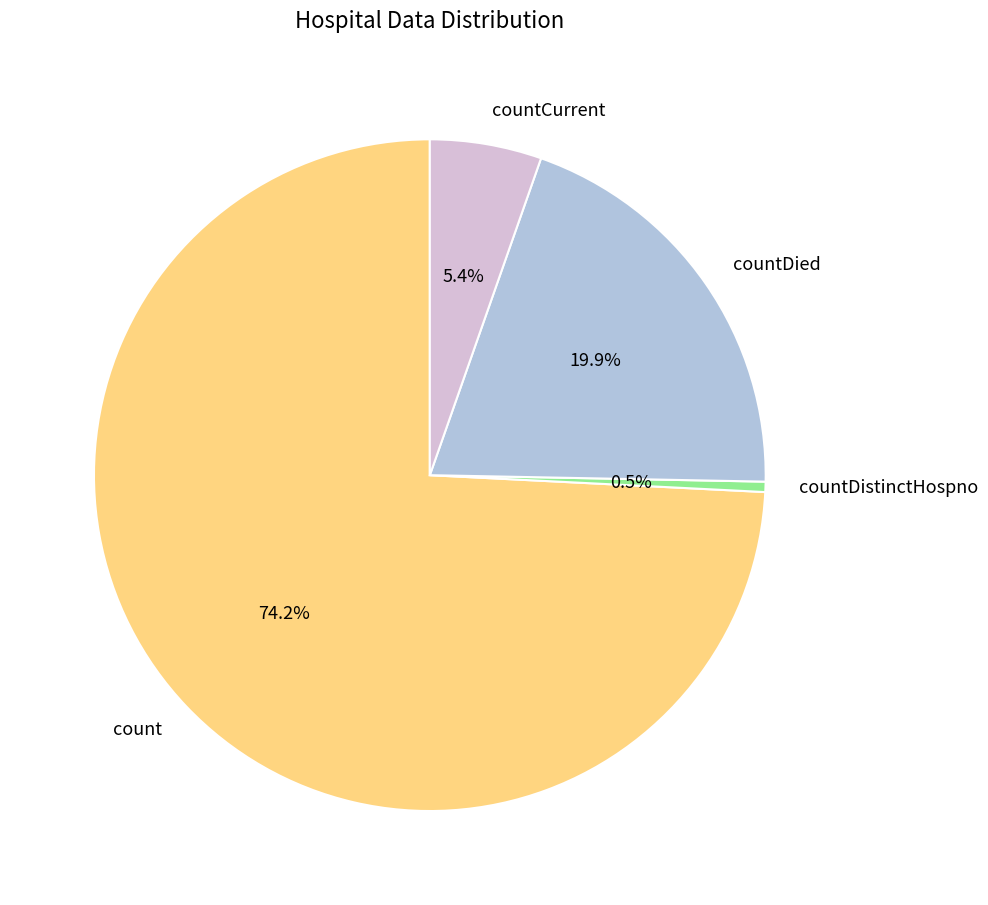

Between countDistinctHospno and count, which is larger?

count